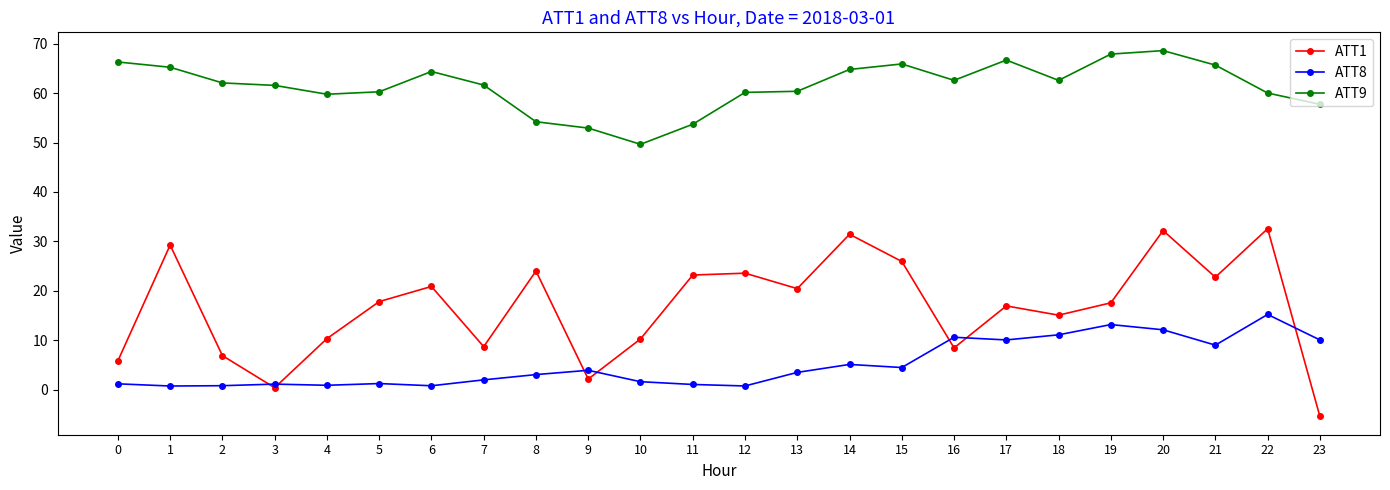

What is the difference between the ATT8 values at 20 and 0?

10.9